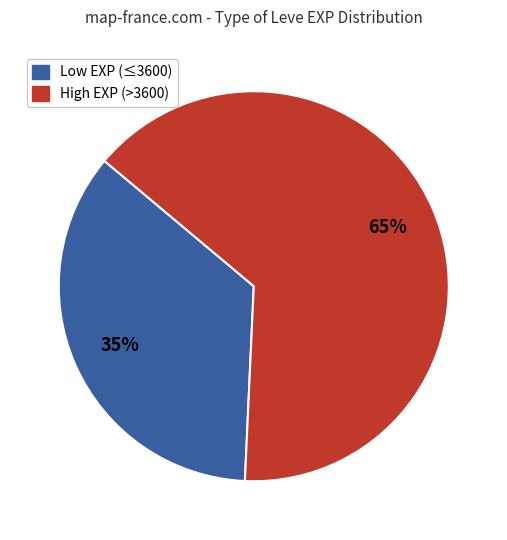

To the nearest percent, what is the average slice percentage?

50%